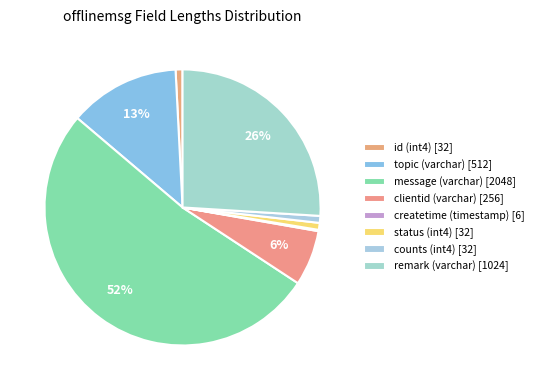

To the nearest percent, what portion does remark (varchar) represent?

26%